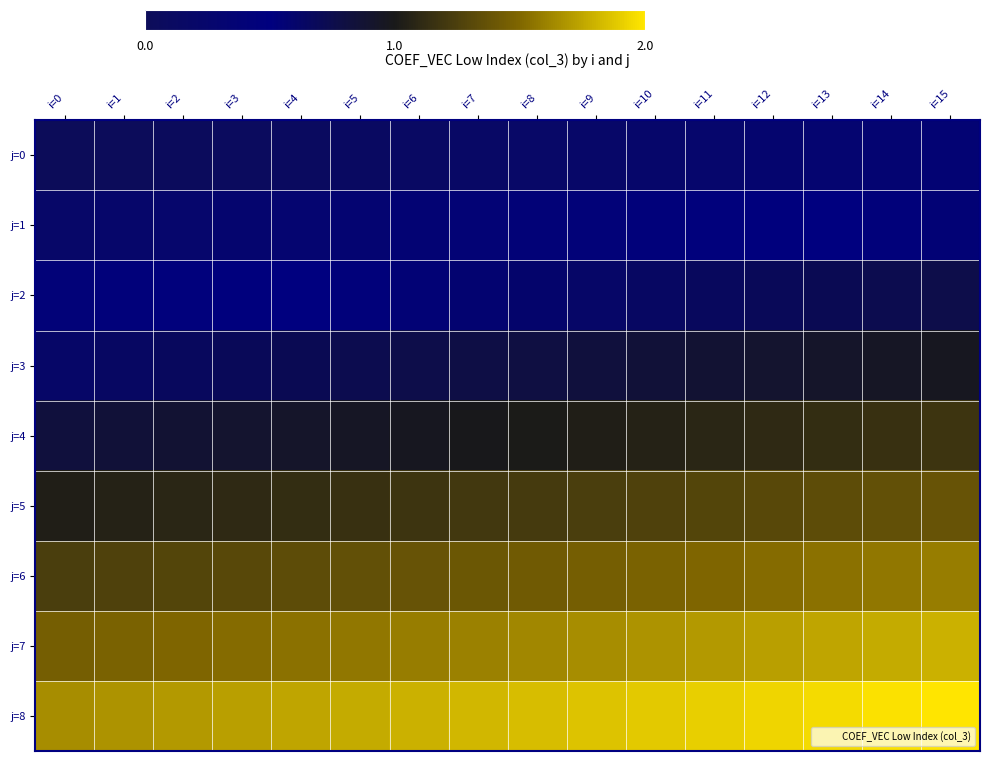

At i=14, list the series in order from smallest to largest.

j=0, j=1, j=2, j=3, j=4, j=5, j=6, j=7, j=8